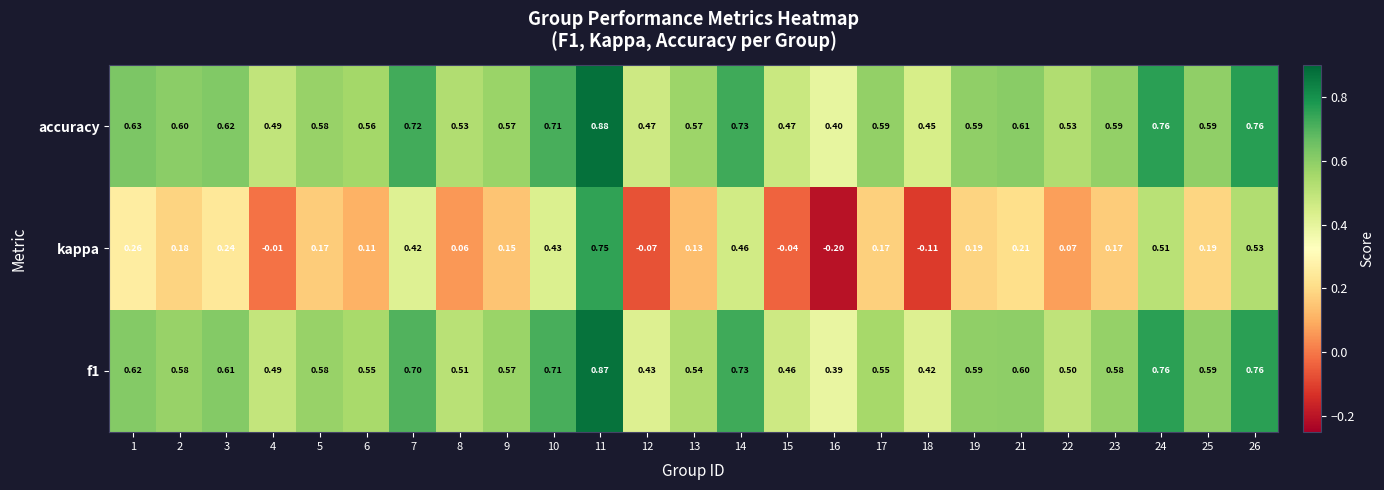

Between 1 and 12, which series saw the biggest shift?

kappa